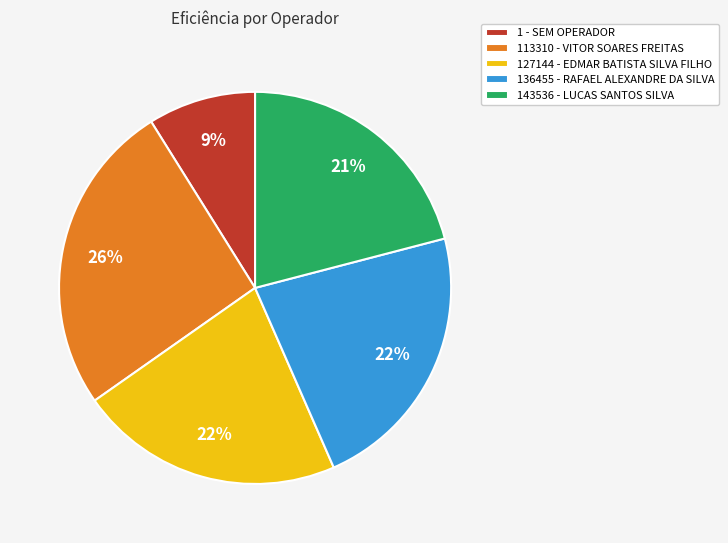

Is 127144 - EDMAR BATISTA SILVA FILHO the majority of the pie?

No